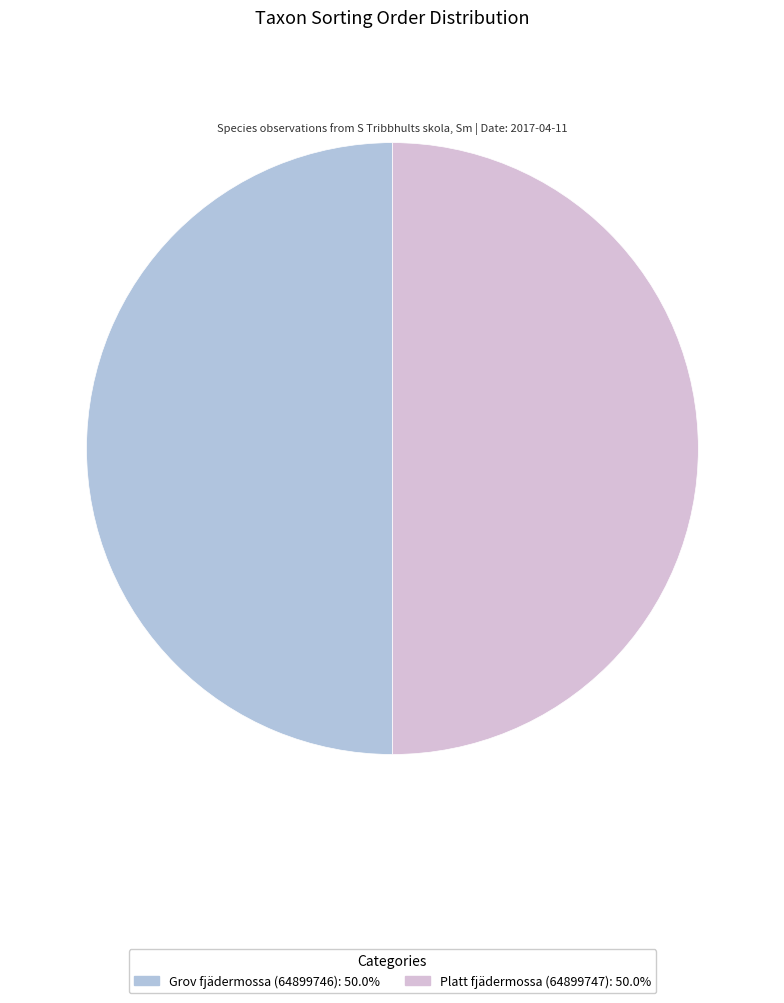

What is the ratio of the value at Platt fjädermossa (64899747) to the value at Grov fjädermossa (64899746)?

1.0